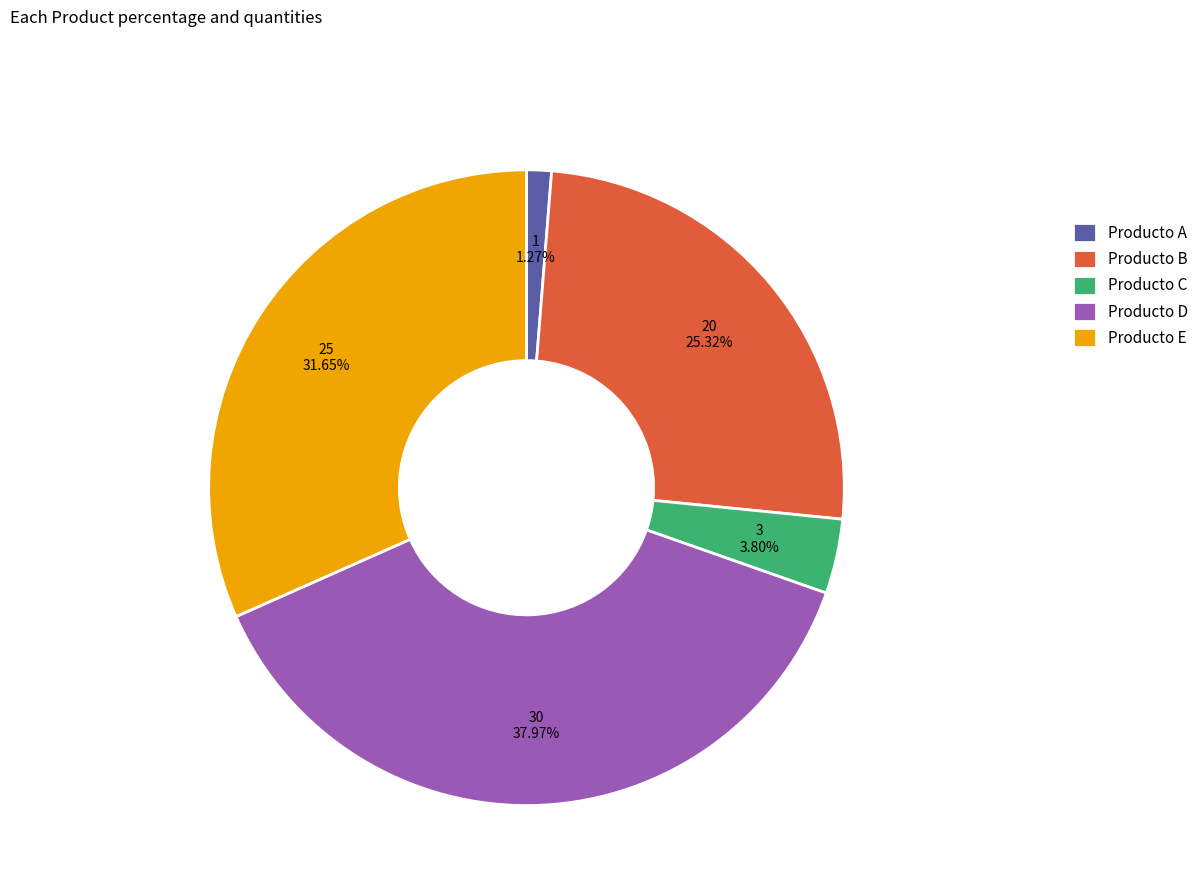

Is there any slice that represents more than half of the pie?

No